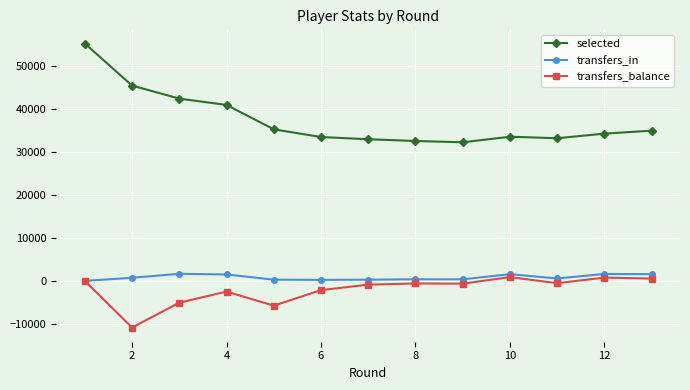

True or false: transfers_in and selected cross at least once.

False